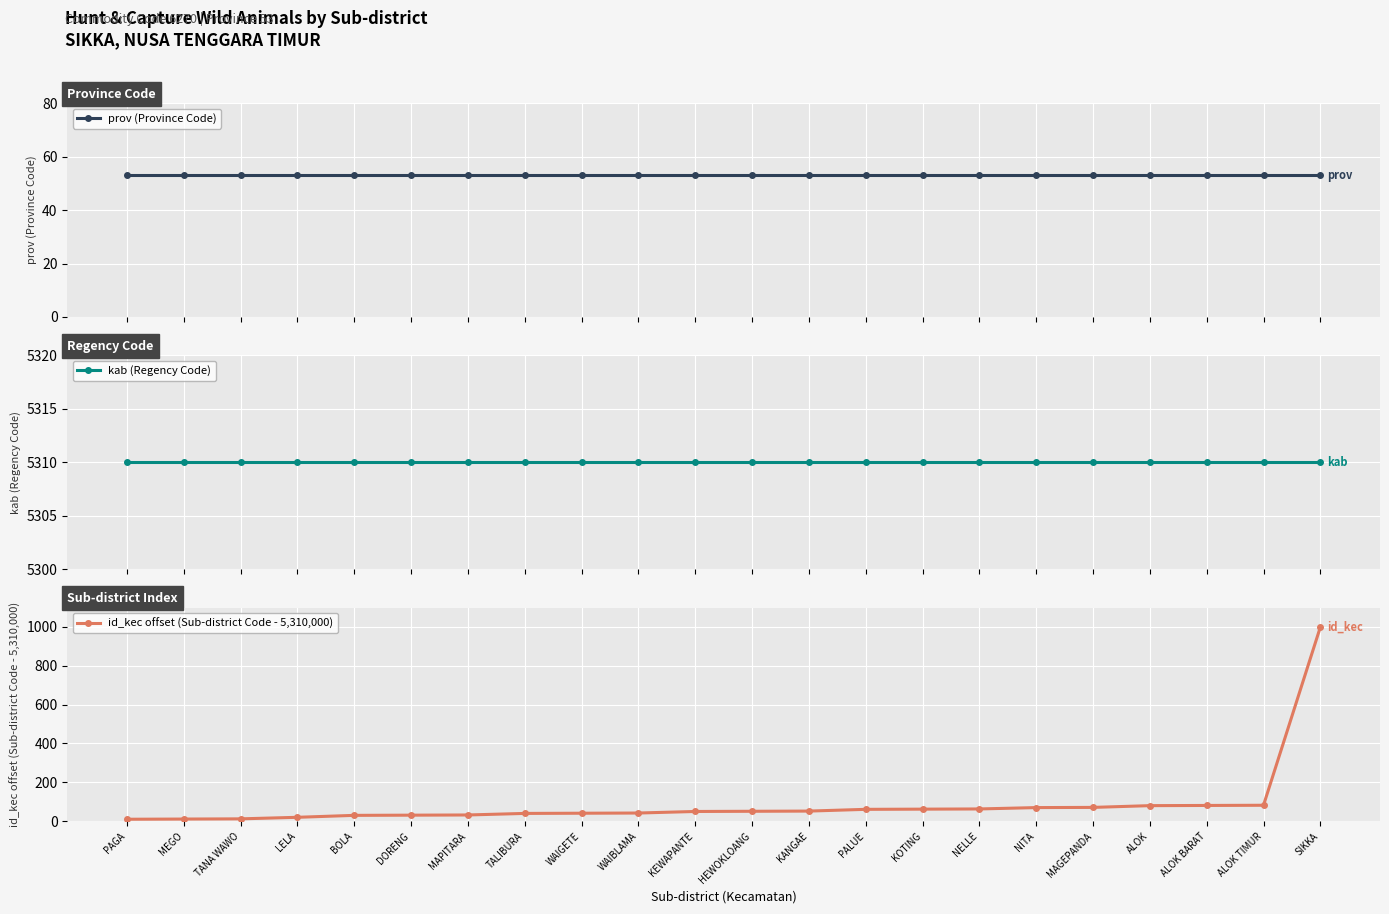

Which series changed the most between LELA and ALOK?

id_kec offset (Sub-district Code - 5,310,000)